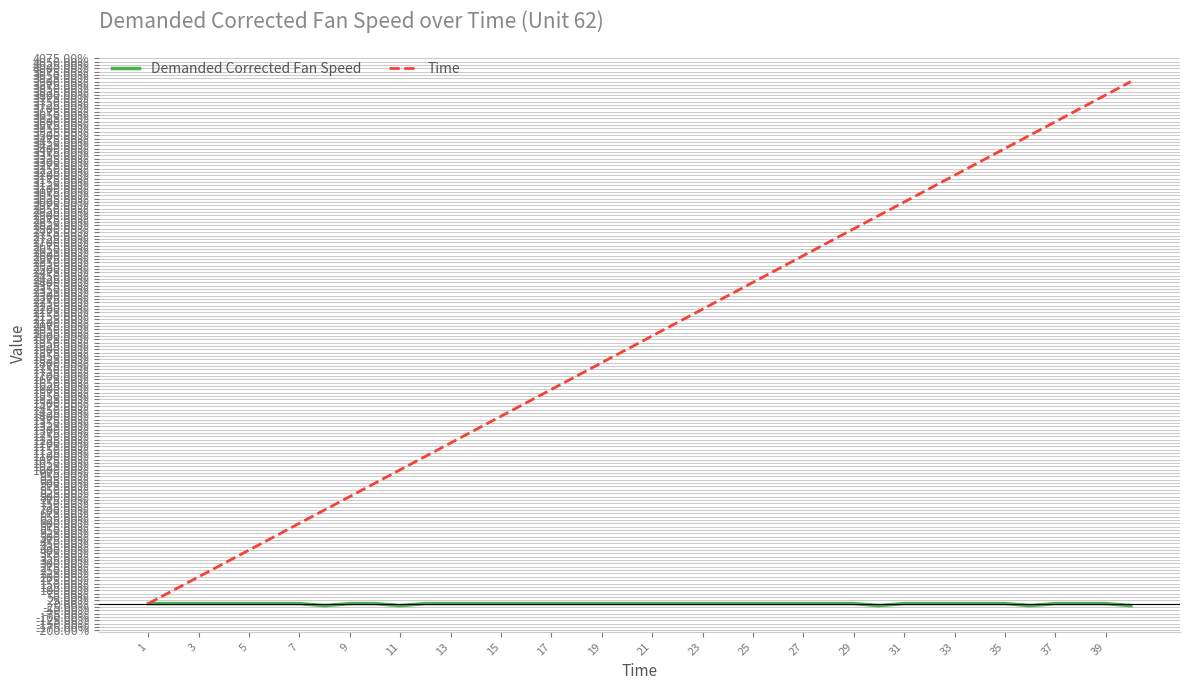

What is the difference between the maximum and minimum values in the Demanded Corrected Fan Speed series?

15.1